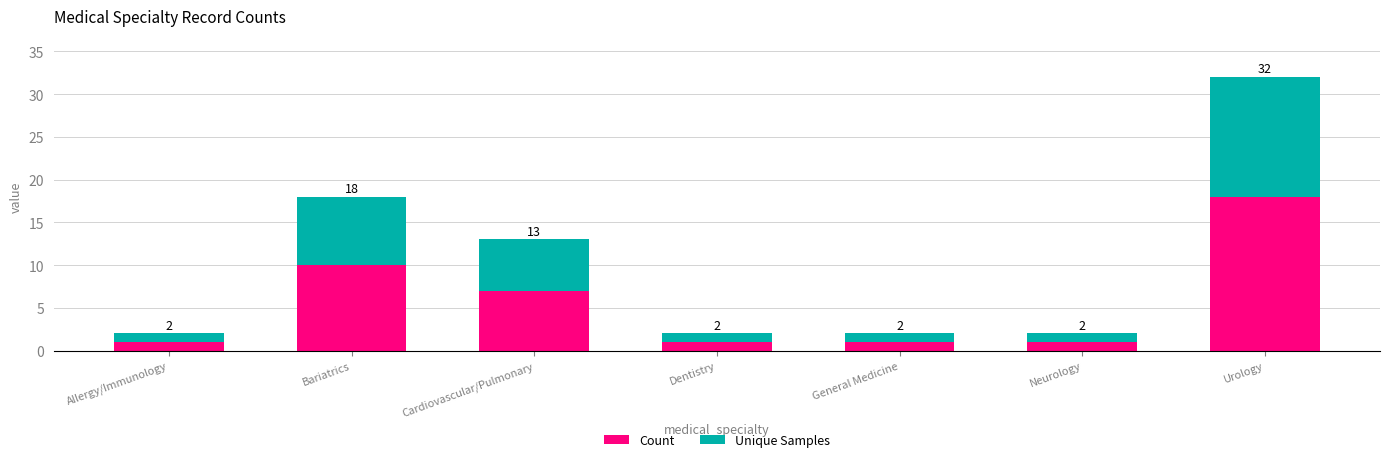

What is the difference between the second highest and minimum values in the Count series?

9